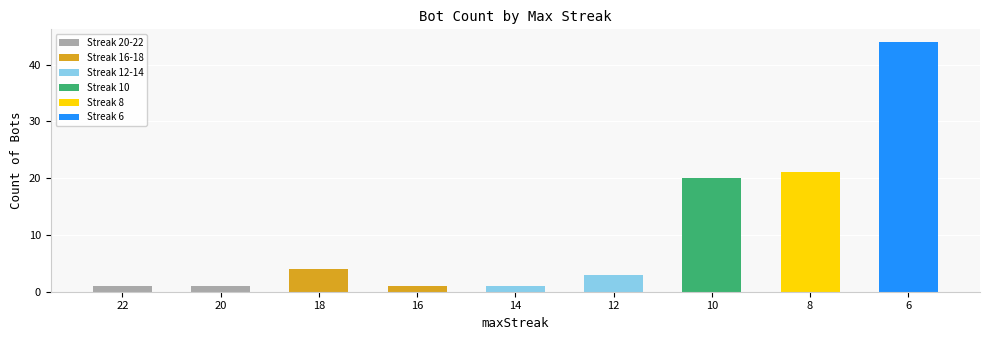

What is the difference between the values at 16 and 6?

43